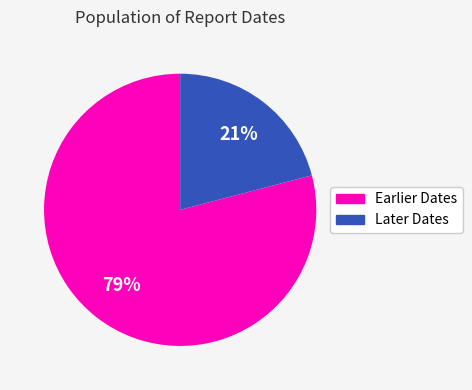

How many segments does this pie chart have?

2